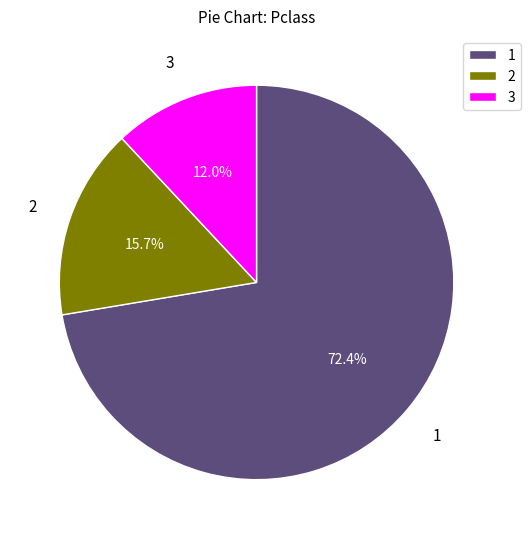

Does any single category account for the majority?

Yes